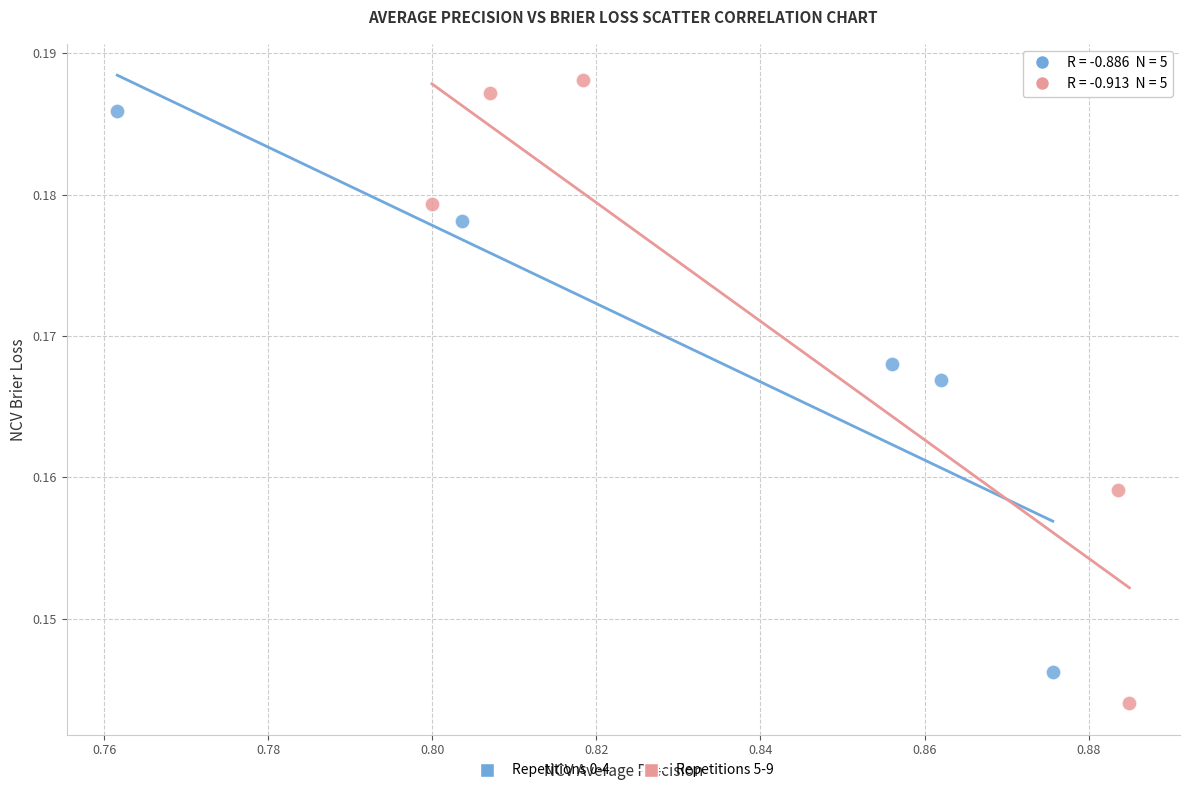

What are all the series names shown in the legend?

Repetitions 0-4, Repetitions 5-9